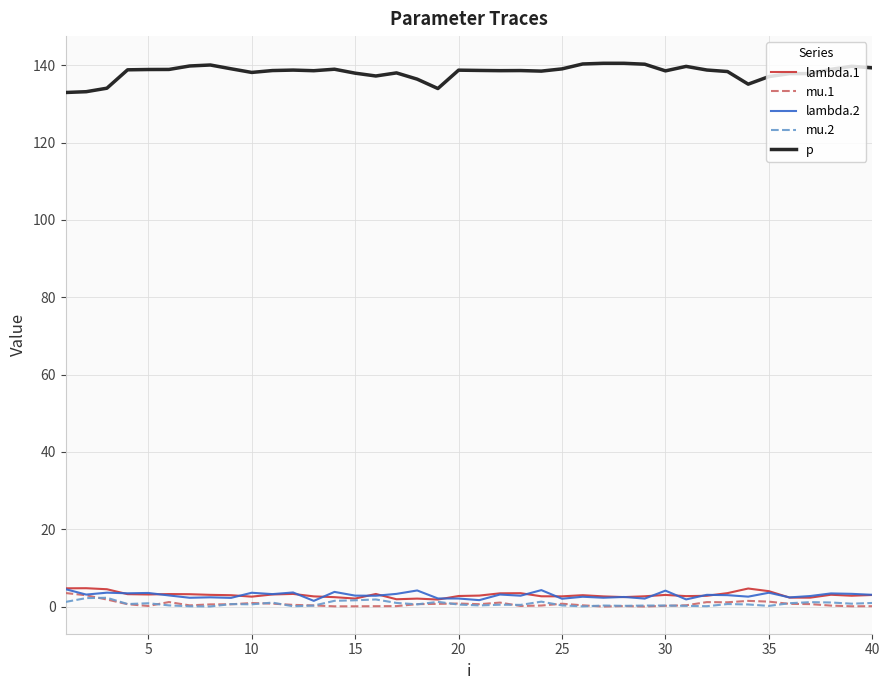

Which series has the largest total across all categories?

p